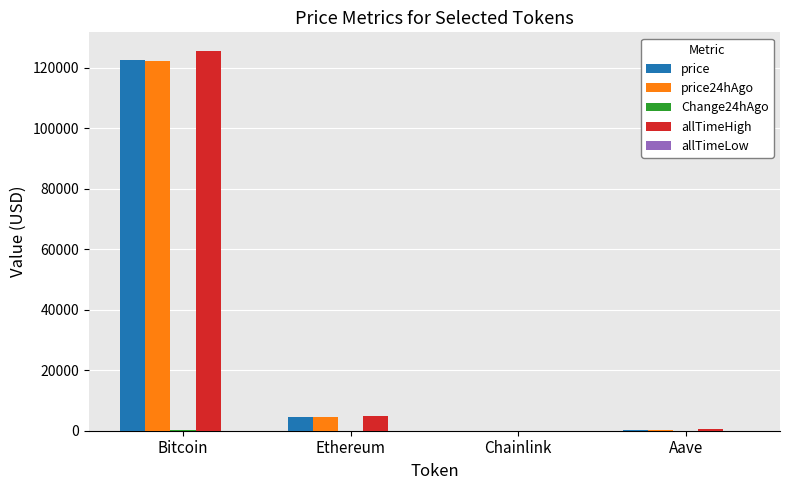

At which category is the sum across all series the highest?

Bitcoin